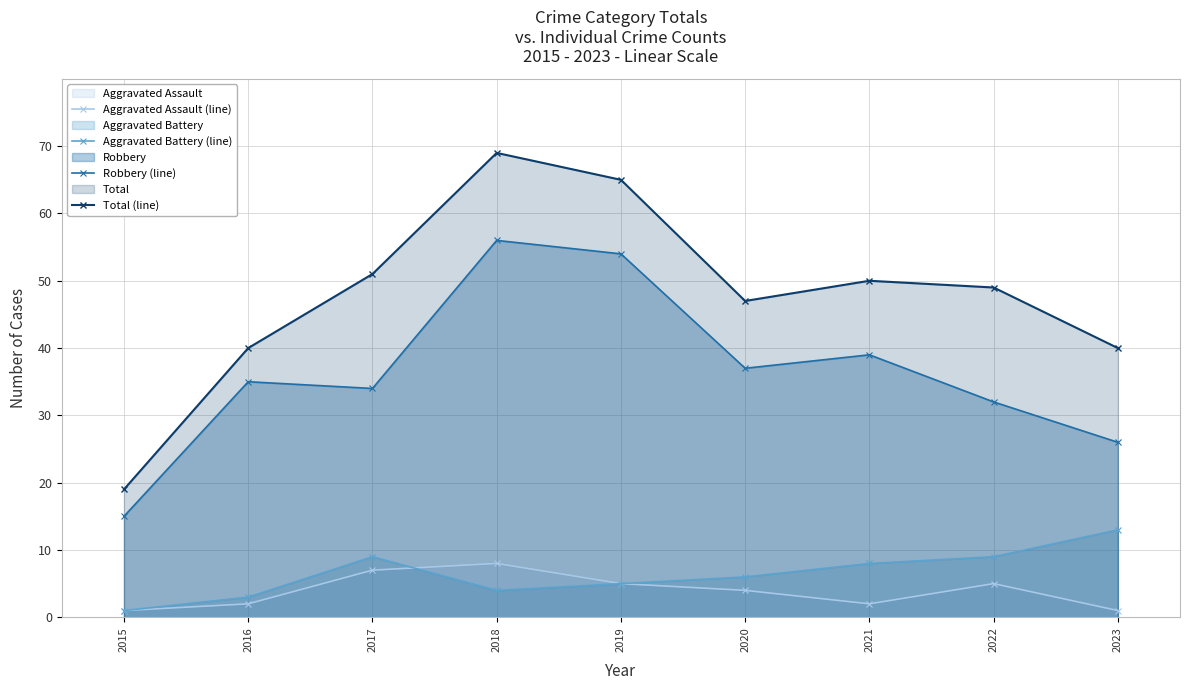

True or false: Robbery (line) and Aggravated Assault (line) intersect in this chart.

False